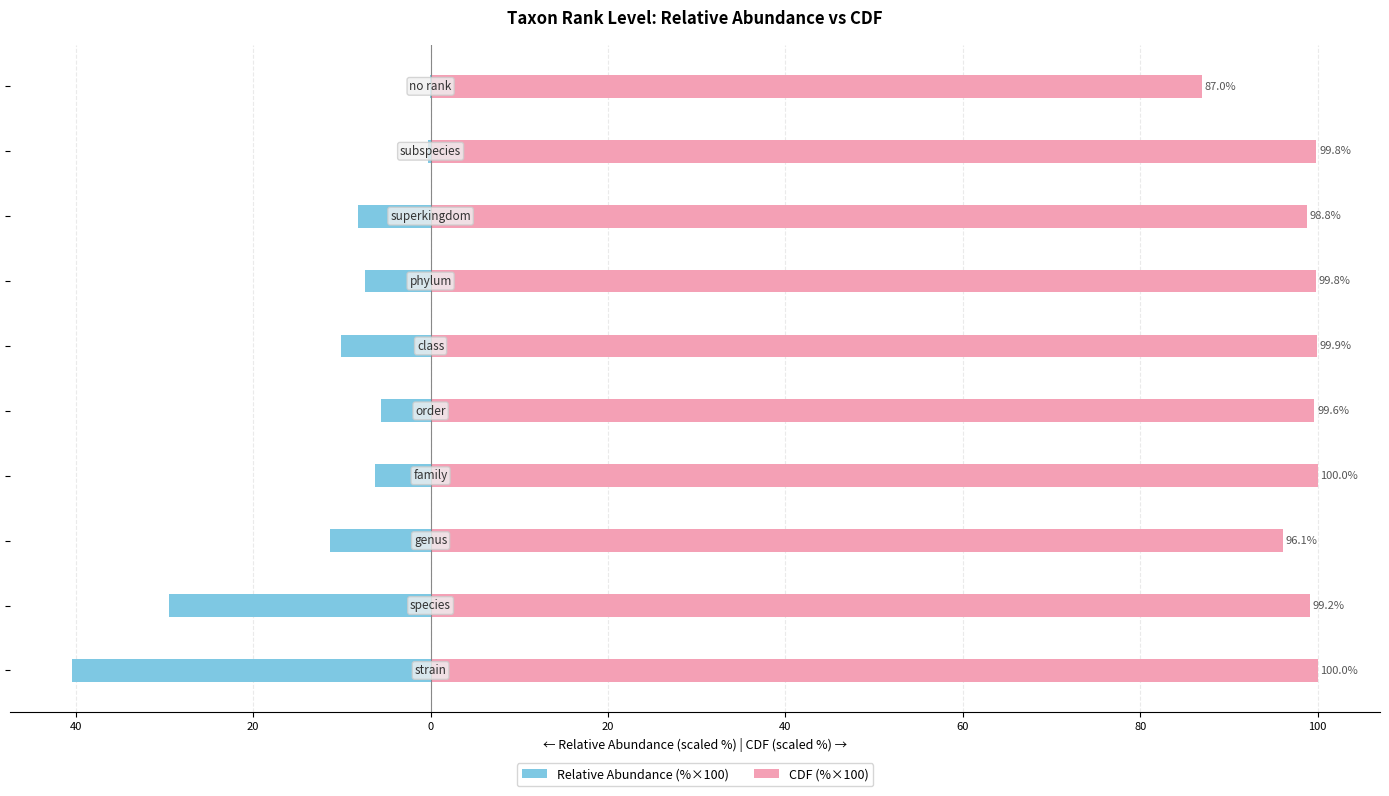

What is the difference between the maximum and minimum values in the CDF (%×100) series?

13.0